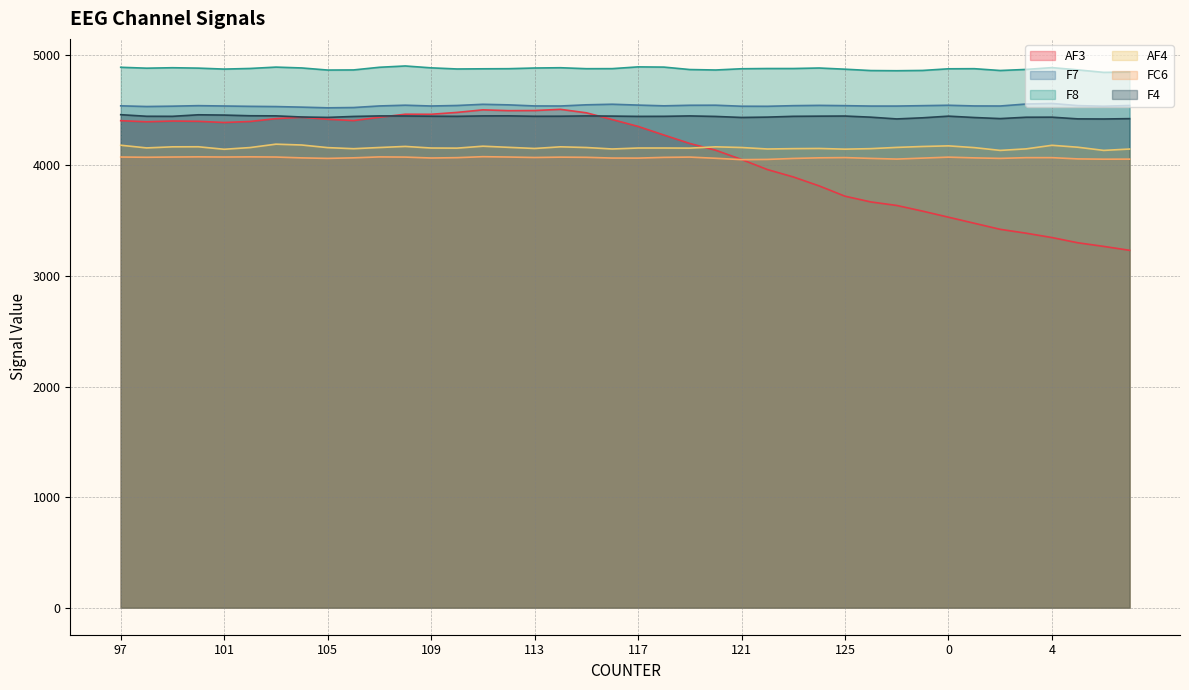

What are all the series names shown in the legend?

AF3, F7, F8, AF4, FC6, F4